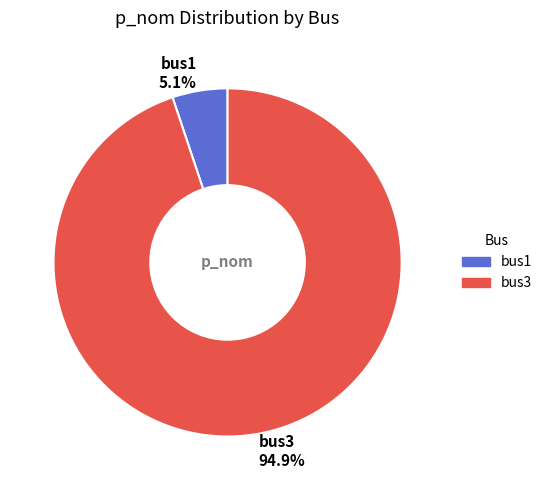

What percentage is the bus1 slice, to the nearest percent?

5%